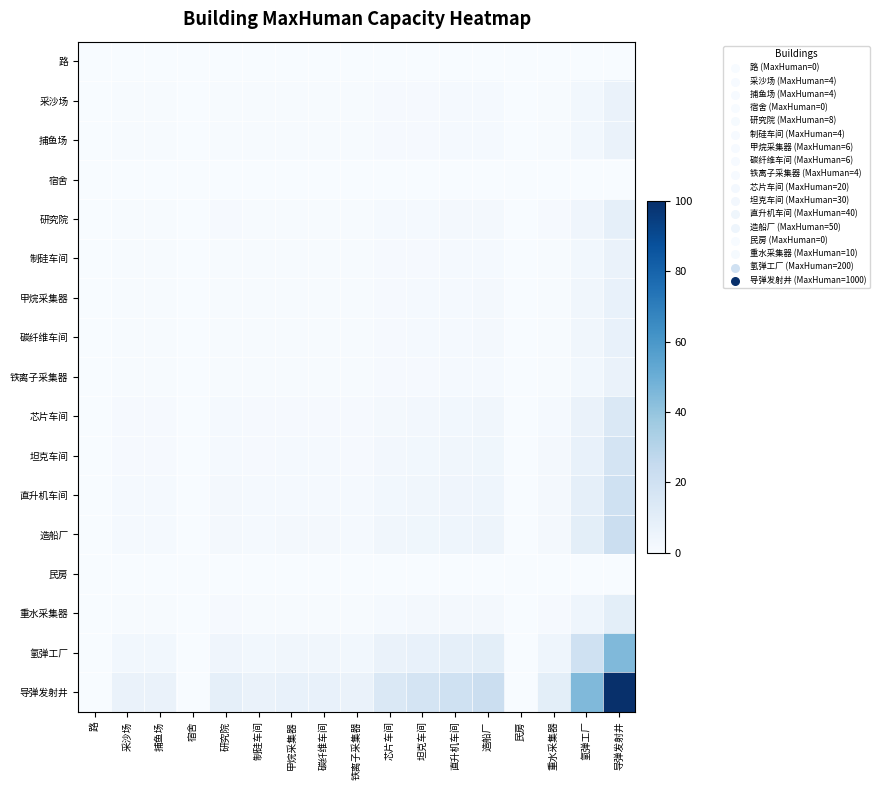

At how many categories does at least one series exceed 81?

1